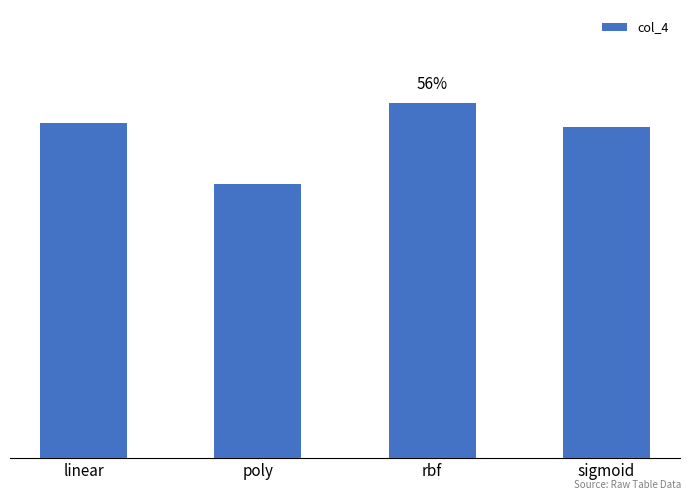

Rank the categories by value from highest to lowest.

rbf, linear, sigmoid, poly